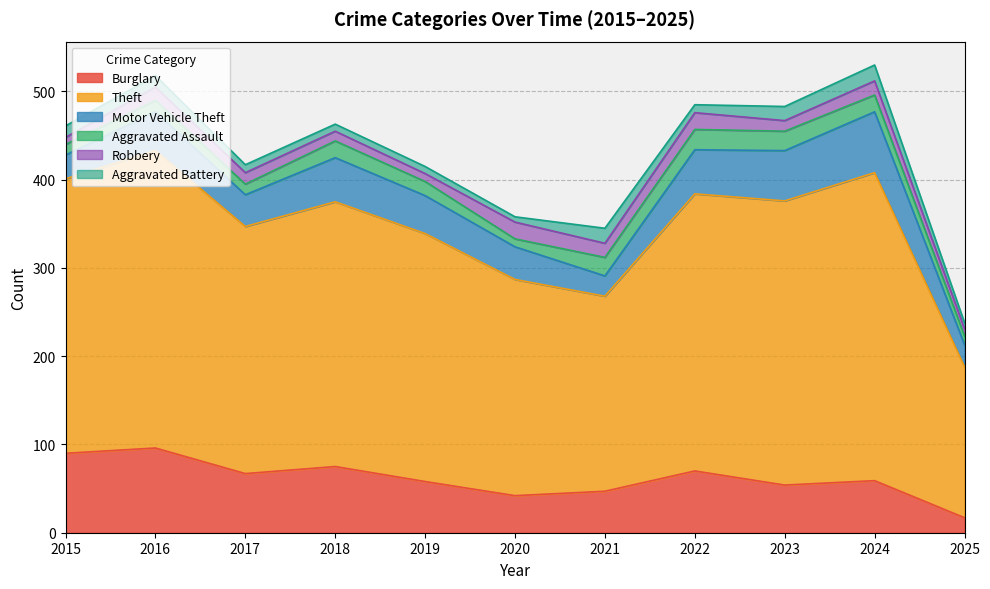

What are all the series names shown in the legend?

Burglary, Theft, Motor Vehicle Theft, Aggravated Assault, Robbery, Aggravated Battery